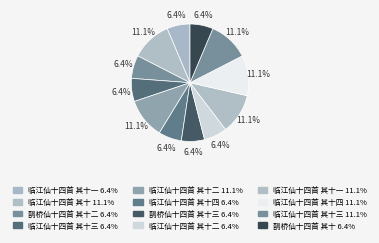

Which category has the biggest portion of the pie?

临江仙十四首 其十四